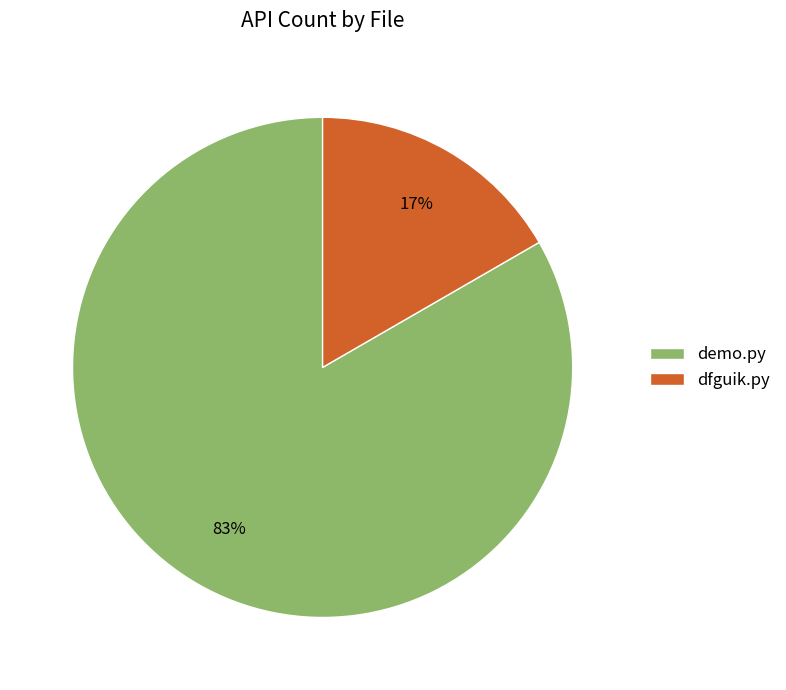

Which has a higher value, dfguik.py or demo.py?

demo.py